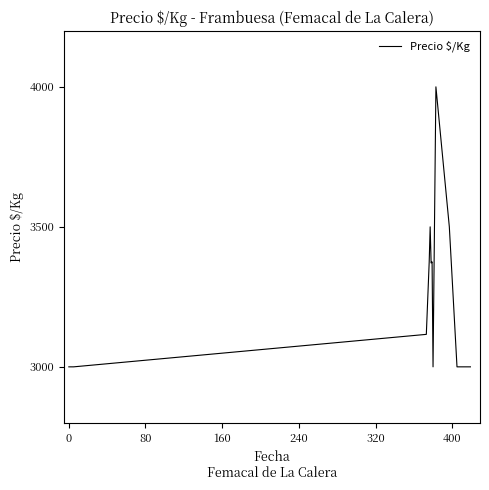

What is the difference between the maximum and second lowest values?

1000